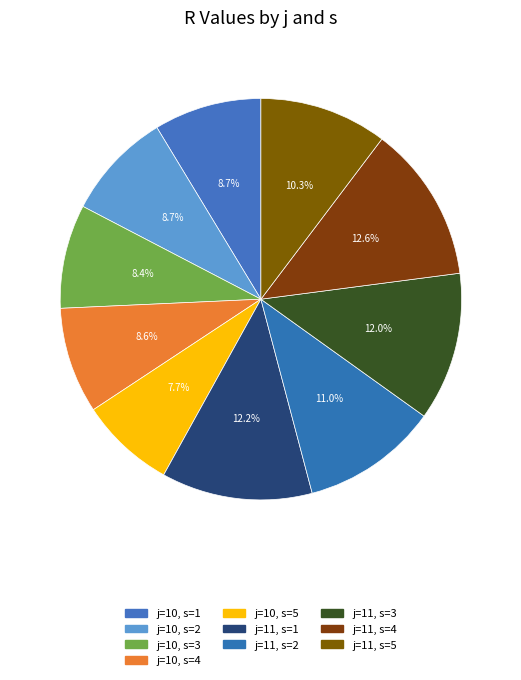

What is the smallest slice in the pie chart?

j=10, s=5